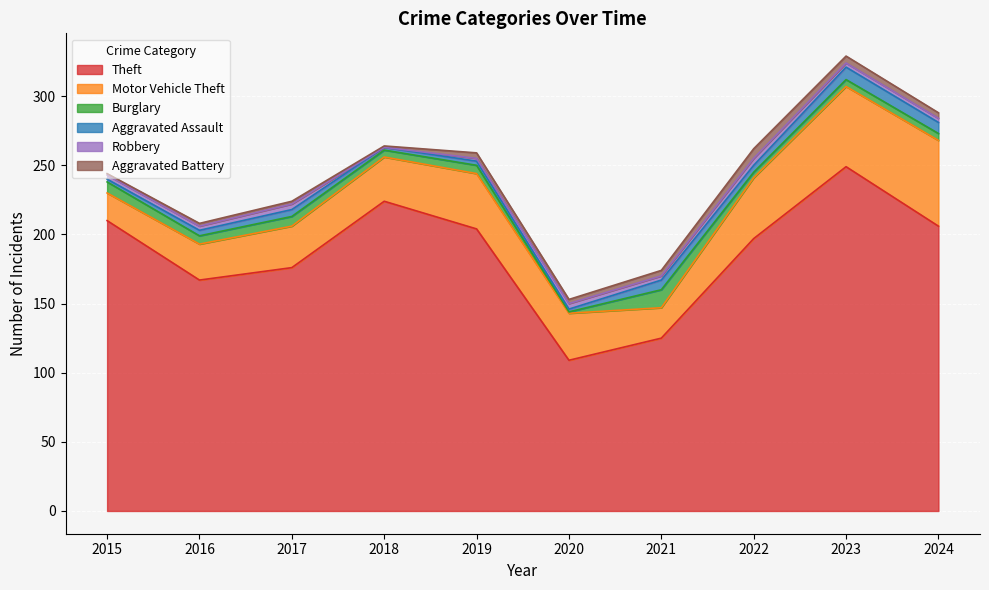

Reading left to right, list all the values displayed in this chart.

Theft: 210	167	176	224	204	109	125	197	249	206
Motor Vehicle Theft: 20	26	30	32	40	34	22	44	58	62
Burglary: 8	6	7	5	6	1	13	4	5	5
Aggravated Assault: 2	4	5	2	3	2	7	5	9	8
Robbery: 3	3	4	0	2	4	3	5	3	3
Aggravated Battery: 1	2	2	1	4	3	4	7	5	4